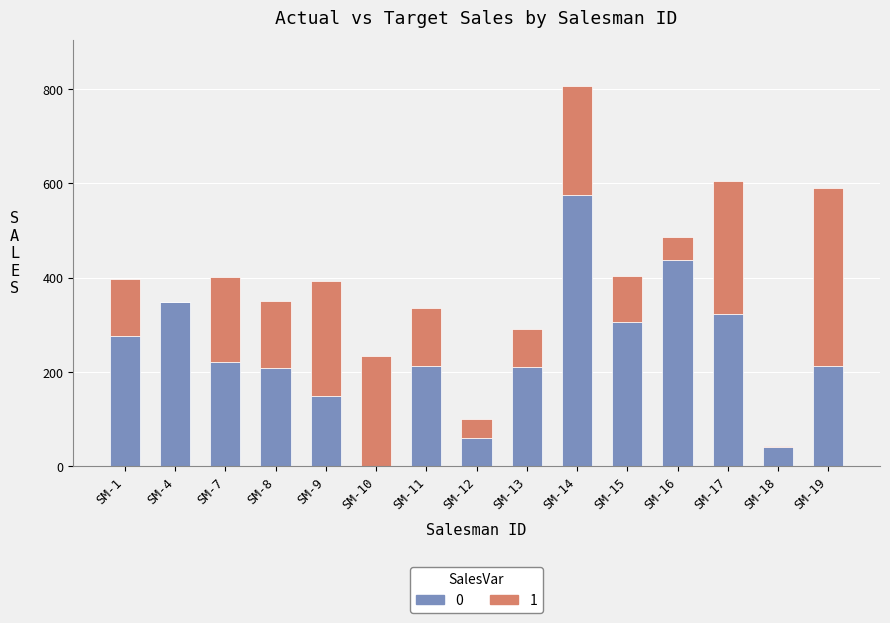

Count the number of data series in this chart.

2